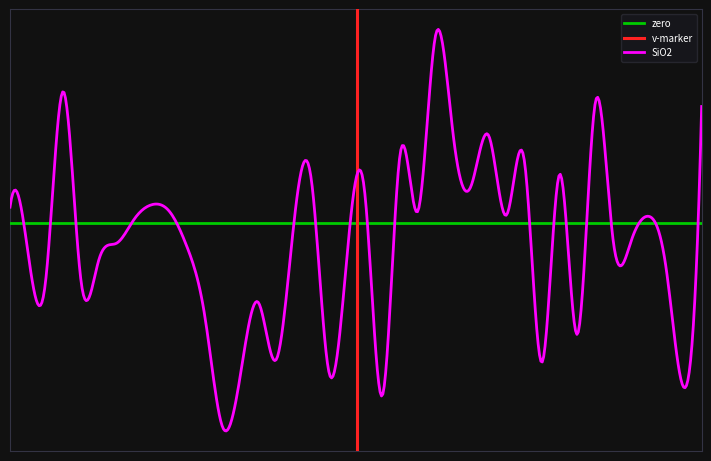

How many values in the SiO2 series exceed 0?

19